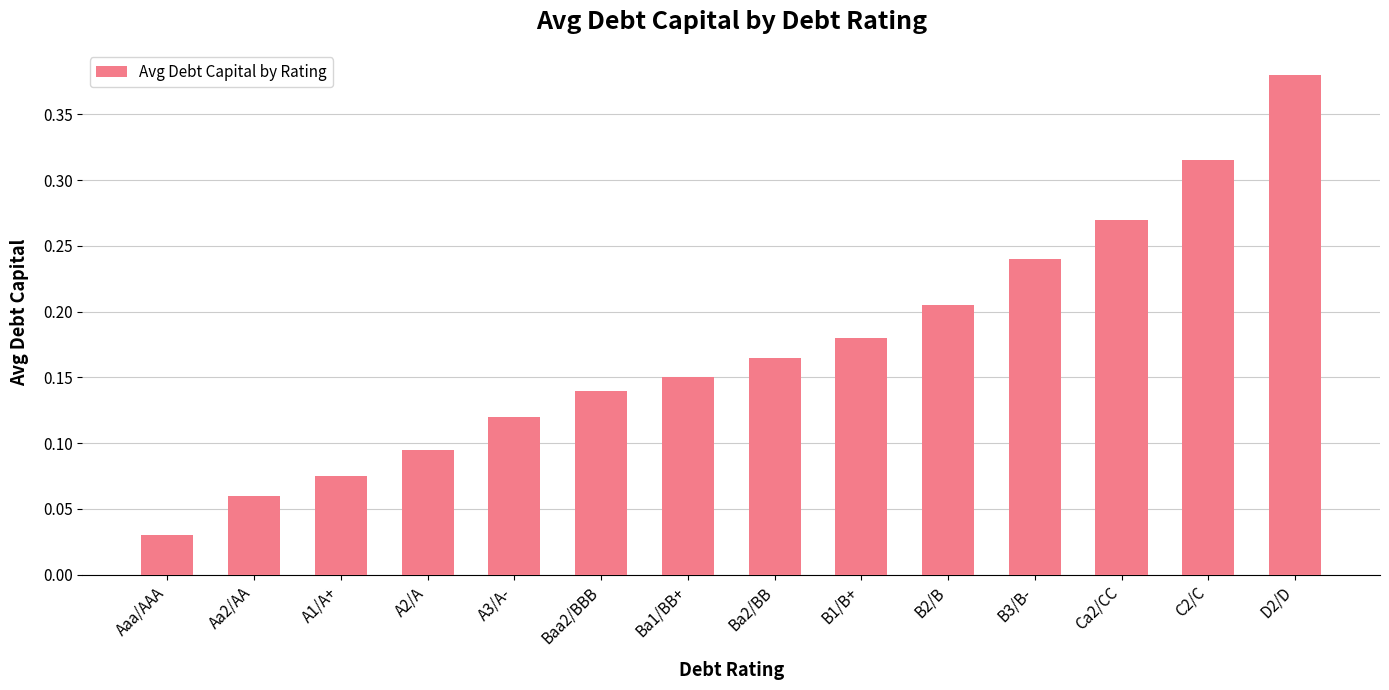

List the labels in order of value, smallest first.

Aaa/AAA, Aa2/AA, A1/A+, A2/A, A3/A-, Baa2/BBB, Ba1/BB+, Ba2/BB, B1/B+, B2/B, B3/B-, Ca2/CC, C2/C, D2/D